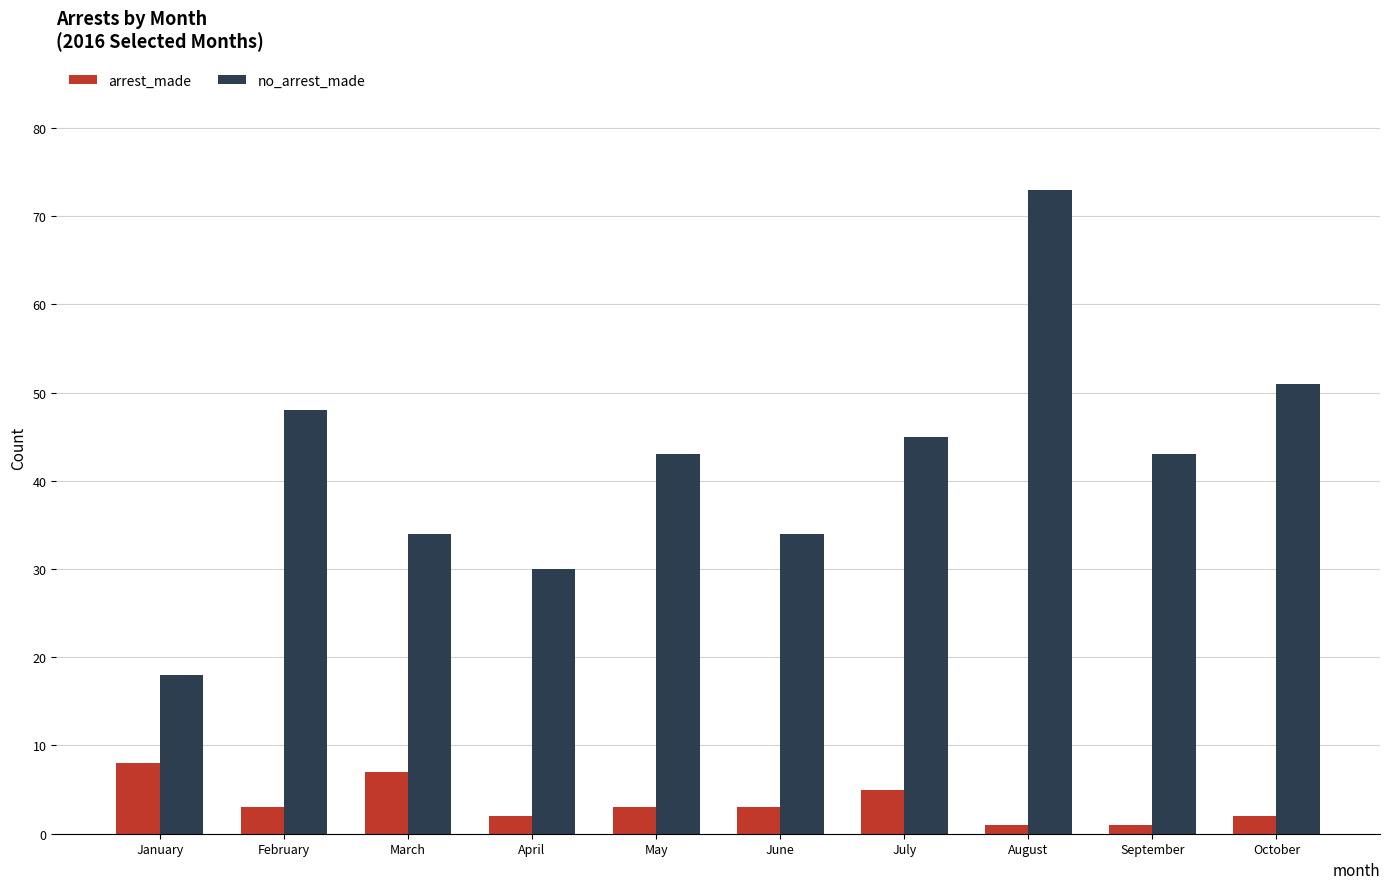

Is the value of no_arrest_made at May greater than the value of arrest_made at August?

Yes